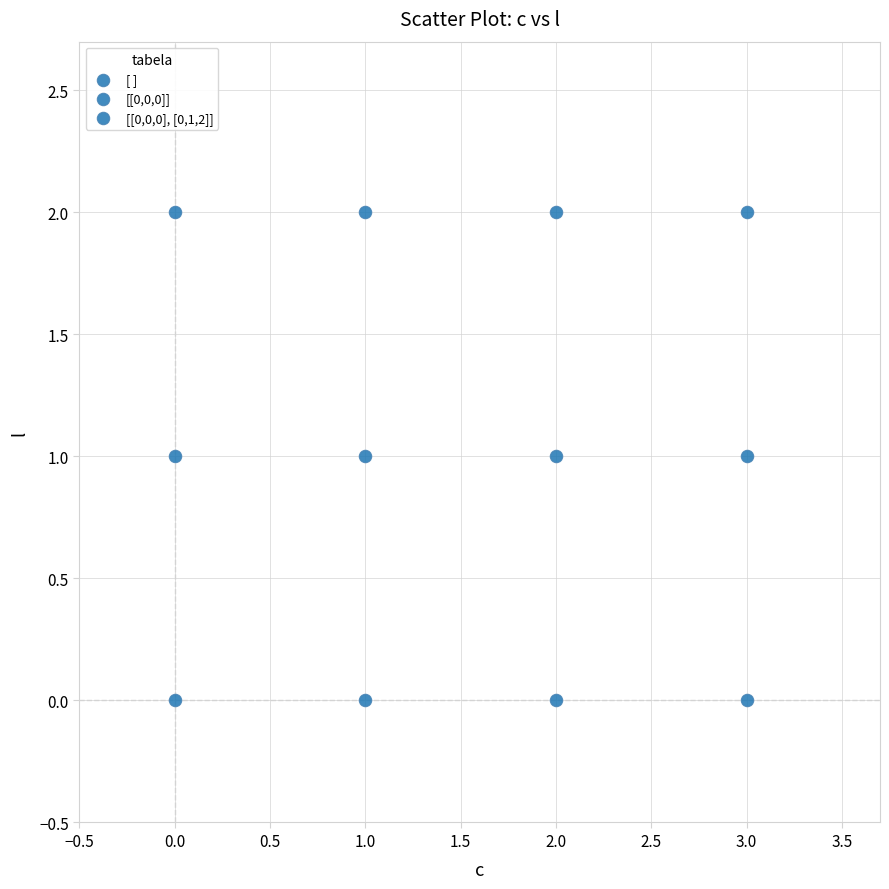

Count the number of points in this scatter plot.

12